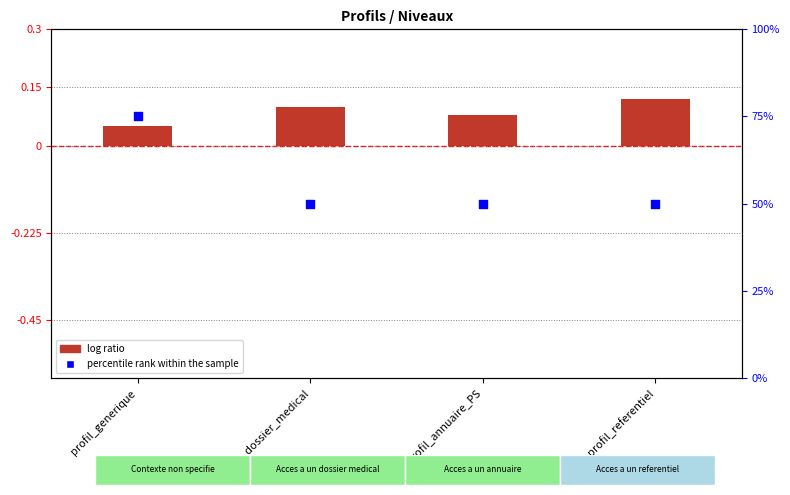

At which category is the sum across all series the highest?

profil_generique